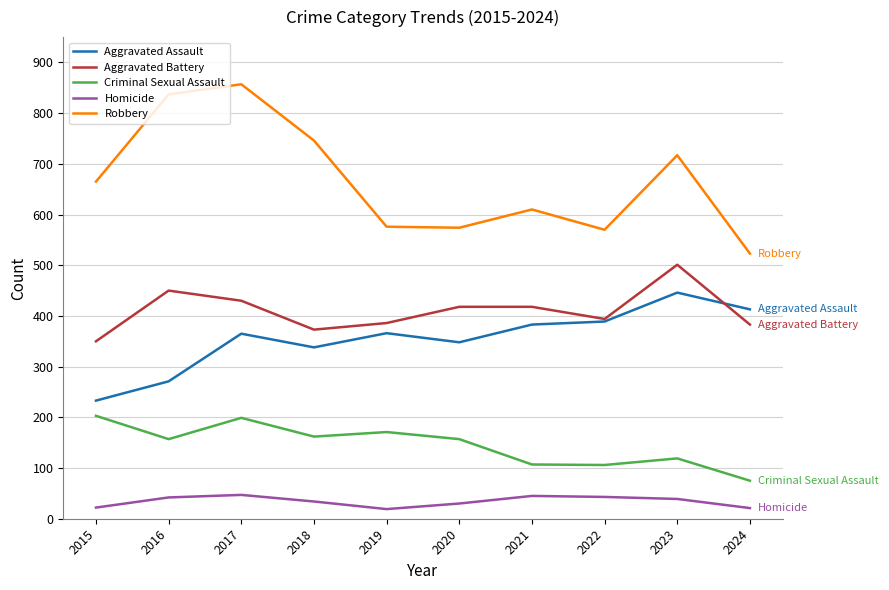

True or false: Aggravated Assault and Homicide cross at least once.

False